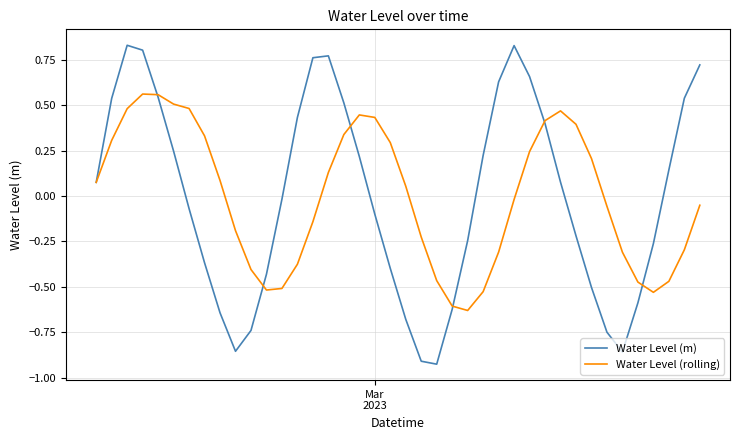

How many lines are shown in the chart?

2